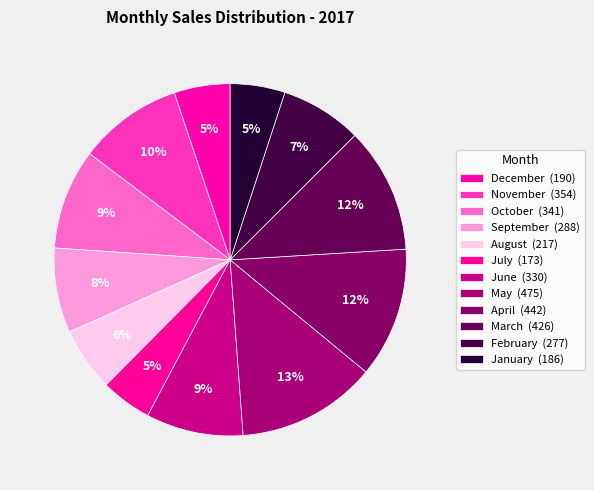

Which has a higher value, September or May?

May